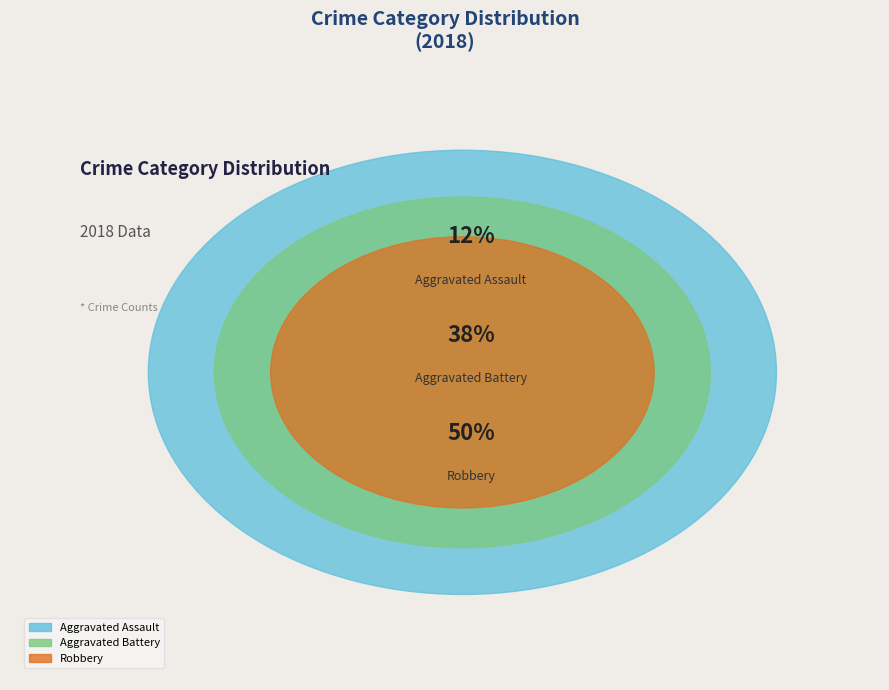

True or false: Criminal Sexual Assault accounts for 0% of the total.

True